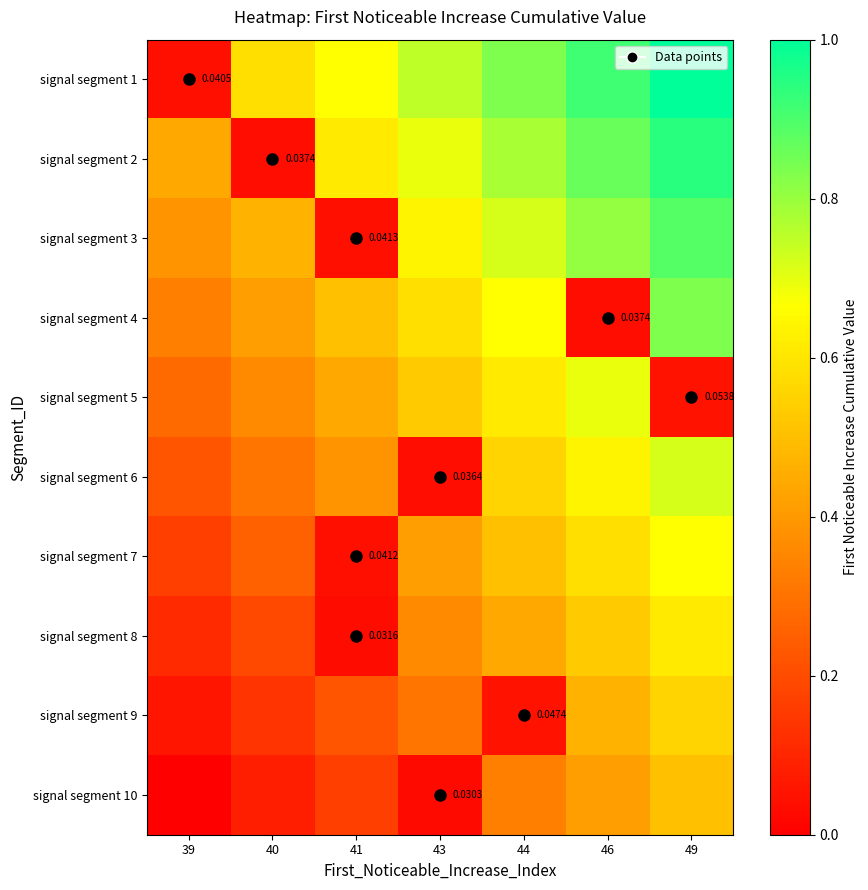

True or false: signal segment 6 has a value of 0.6 at 46.

True